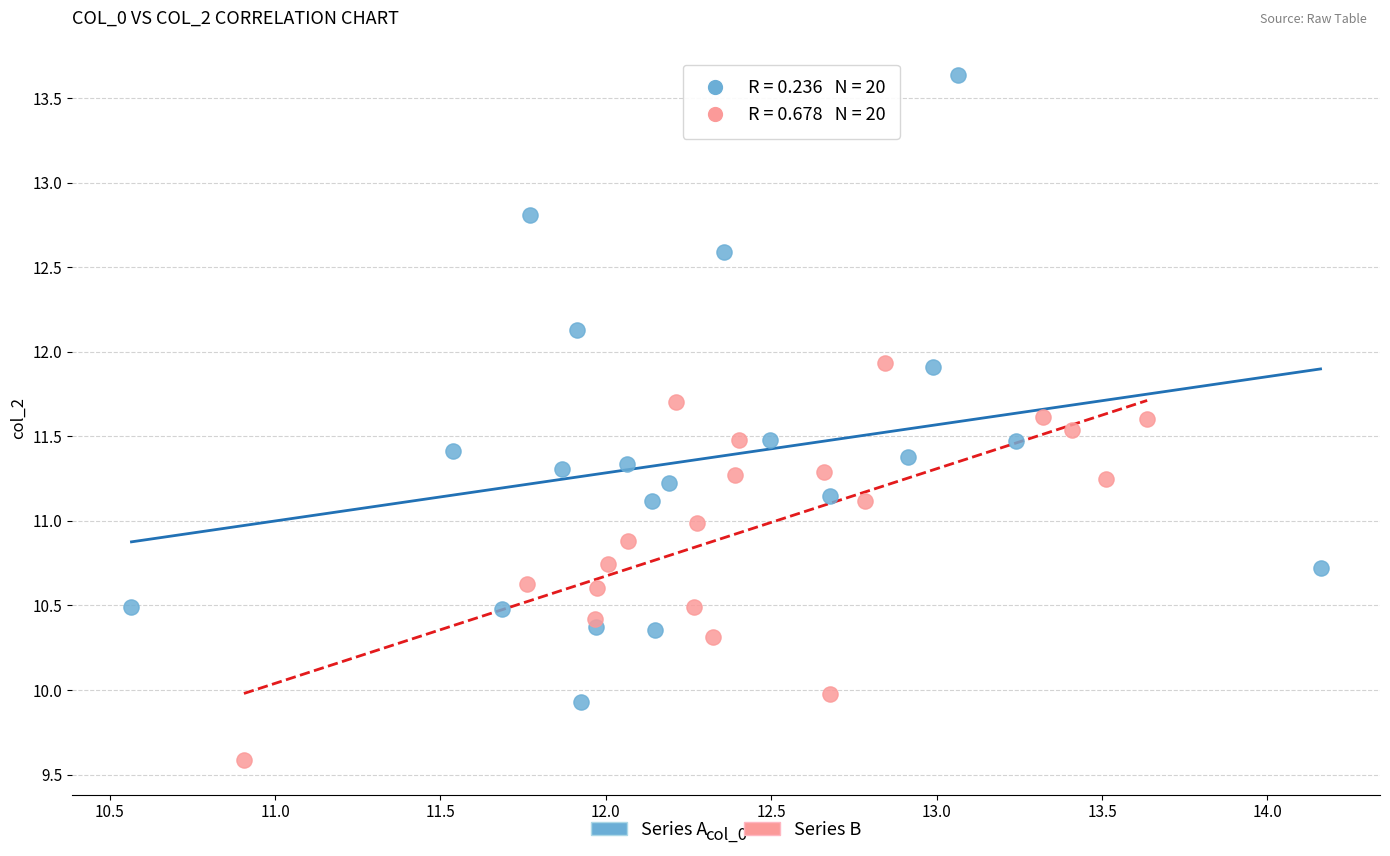

Which series contains the highest Y value?

Series A